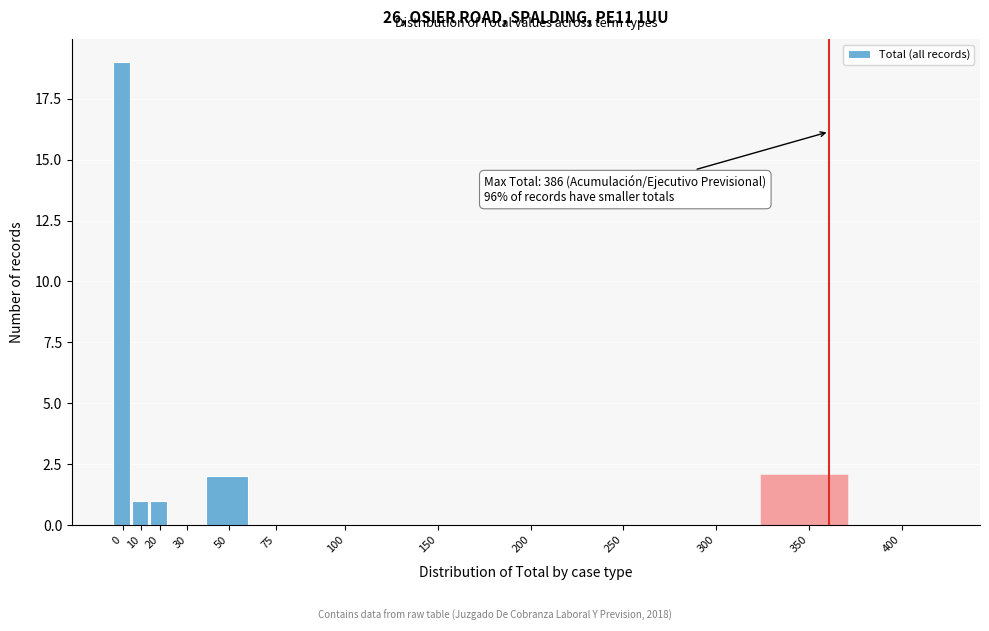

Reading left to right, transcribe all the data shown in this chart.

0=19	10=1	20=1	30=0	50=2	75=0	100=0	150=0	200=0	250=0	300=0	350=2	400=0